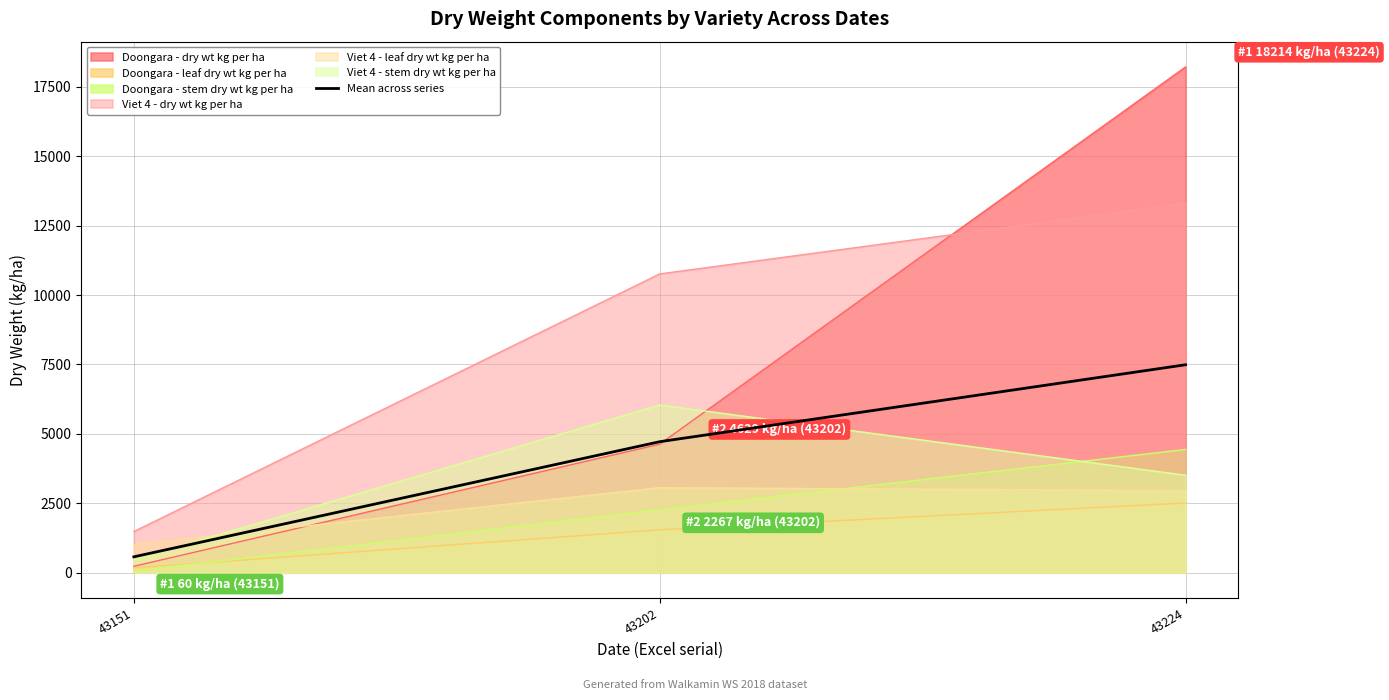

The chart shows a value of 832.9 at 43151. True or false?

False